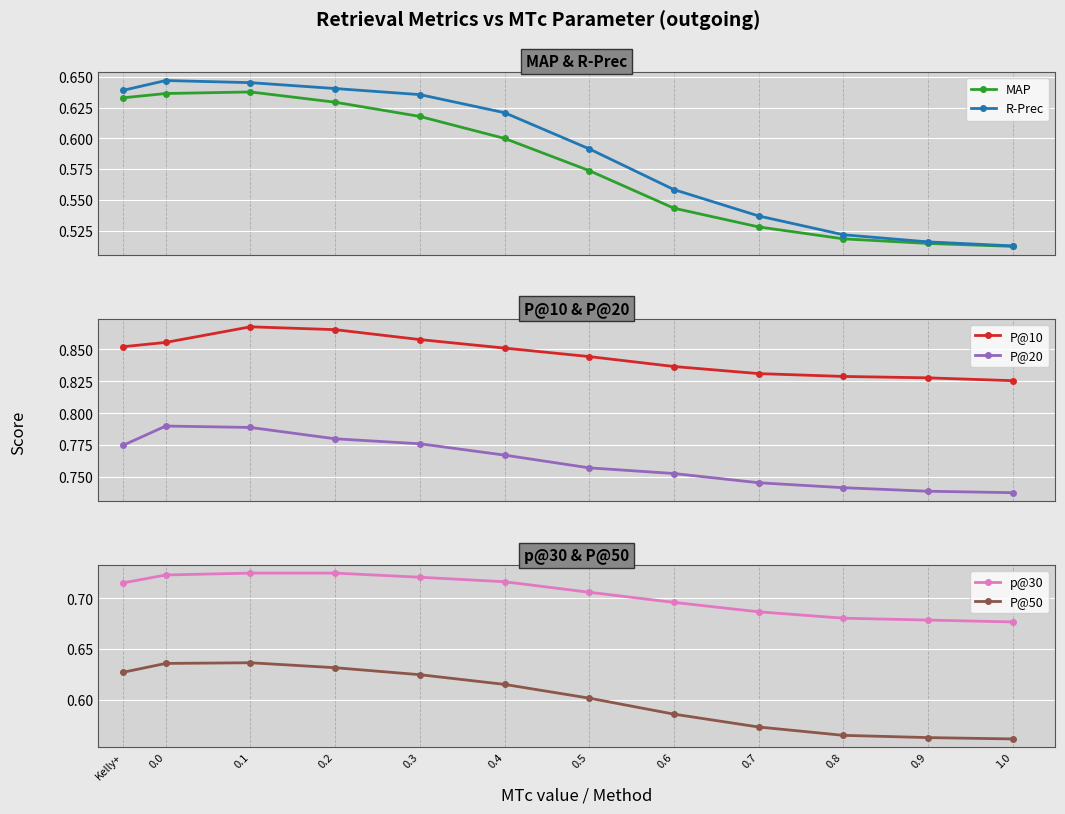

Which category has the highest value across all series?

0.1